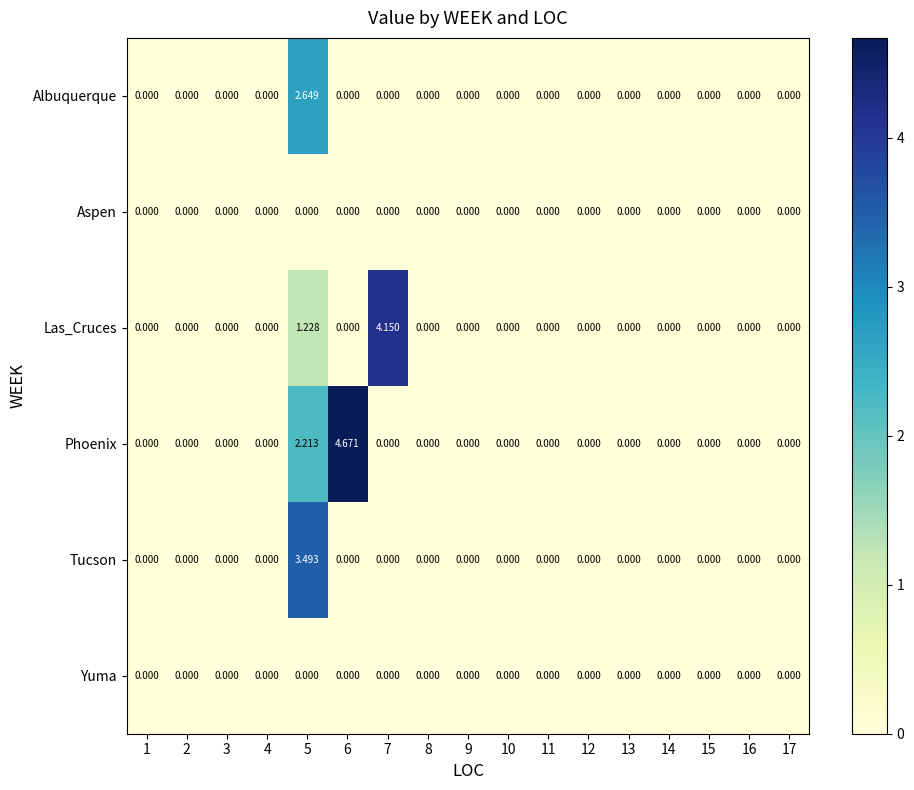

Count the number of categories in the chart.

17